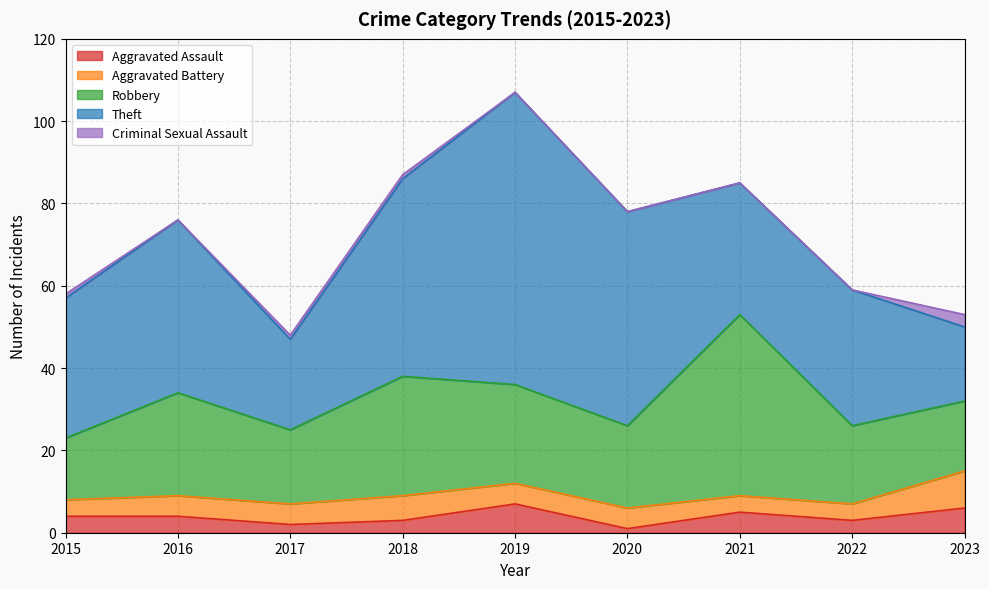

At which label is Robbery closest to 29?

2018